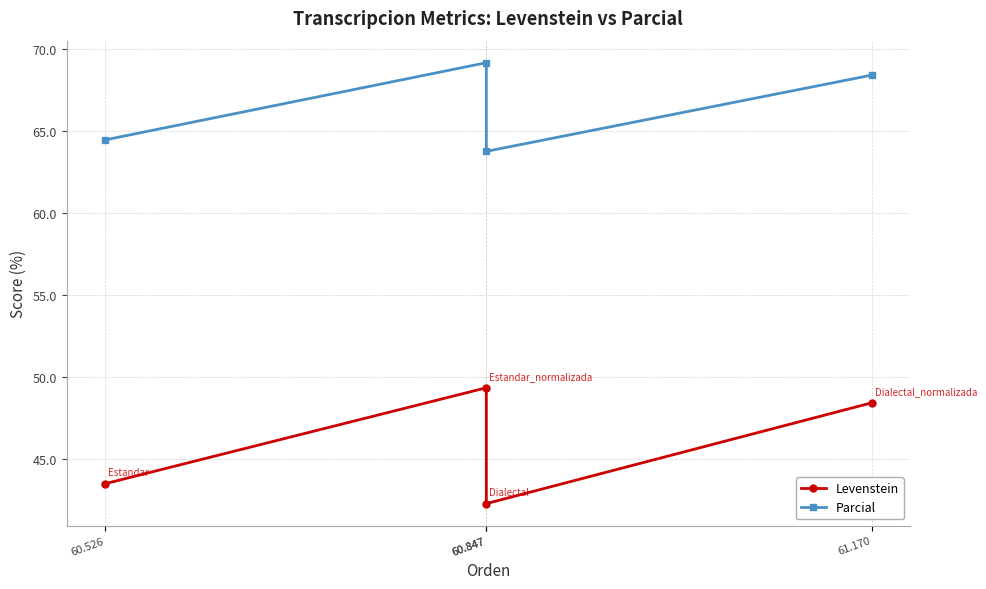

Which series has the largest total across all categories?

Parcial